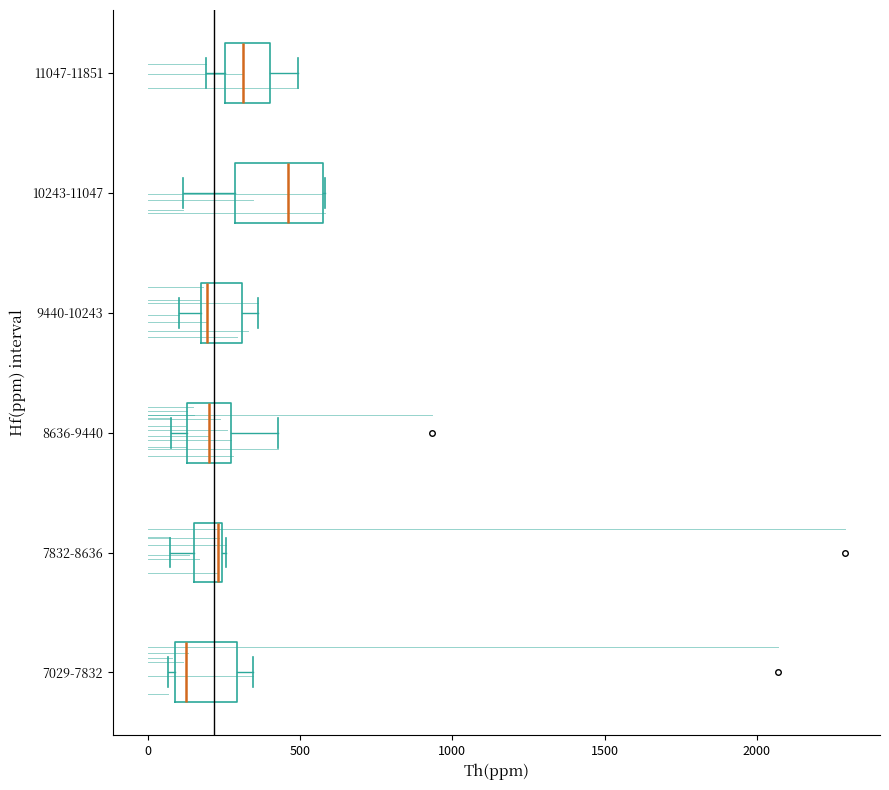

Reading bottom to top, read every box against the x-axis: the position of its median line, the range the box covers, and the ends of its whiskers. The values are not printed on the chart, so give them approximately, as read against the axis.

7029-7832: median 150, box 100 to 300, whiskers 50 to 350
7832-8636: median 250, box 150 to 250, whiskers 50 to 250
8636-9440: median 200, box 150 to 250, whiskers 100 to 450
9440-10243: median 200 (just right of the box's left edge), box 200 to 300, whiskers 100 to 350
10243-11047: median 450, box 300 to 600, whiskers 100 to 600
11047-11851: median 300, box 250 to 400, whiskers 200 to 500